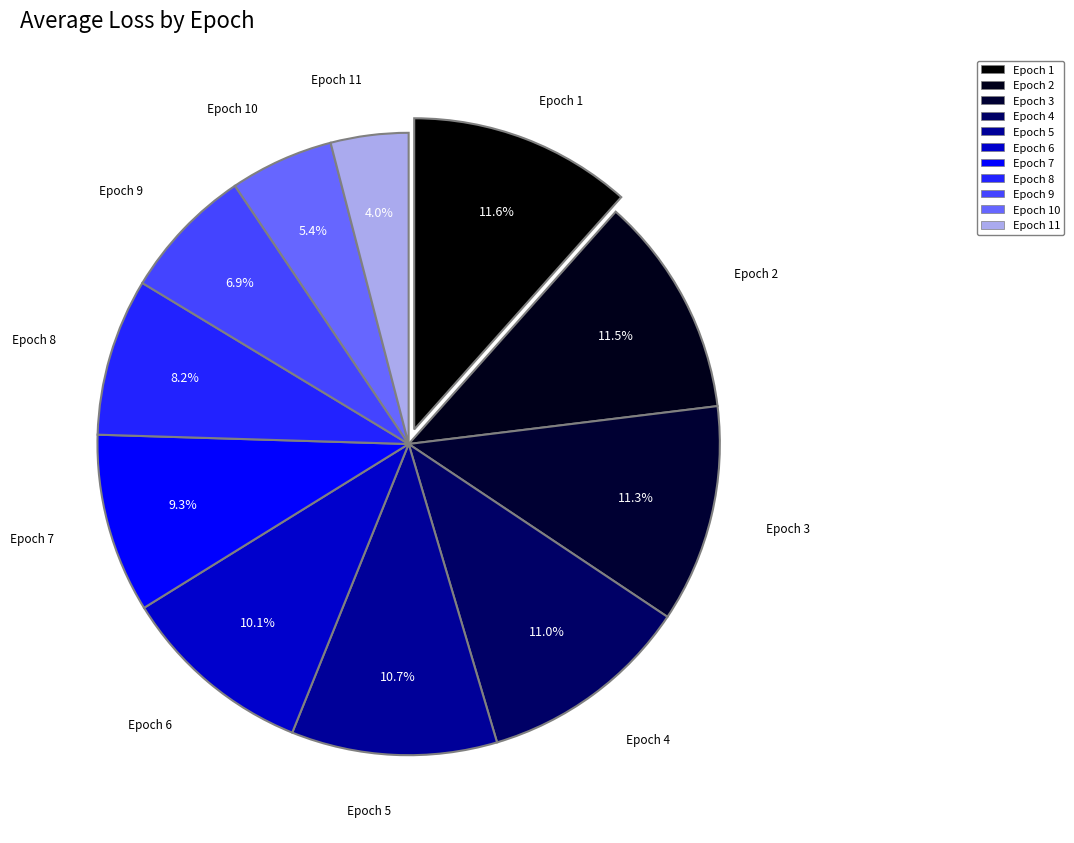

To the nearest percent, what is the combined percentage of Epoch 8 and Epoch 2?

20%